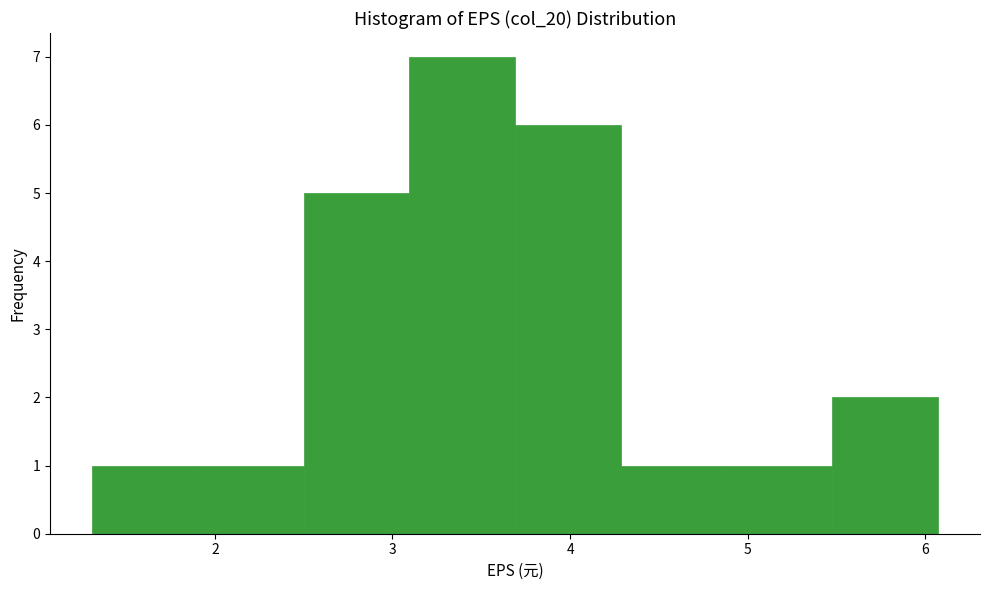

Over which range of the x-axis is the bar tallest?

3.1 to 3.7